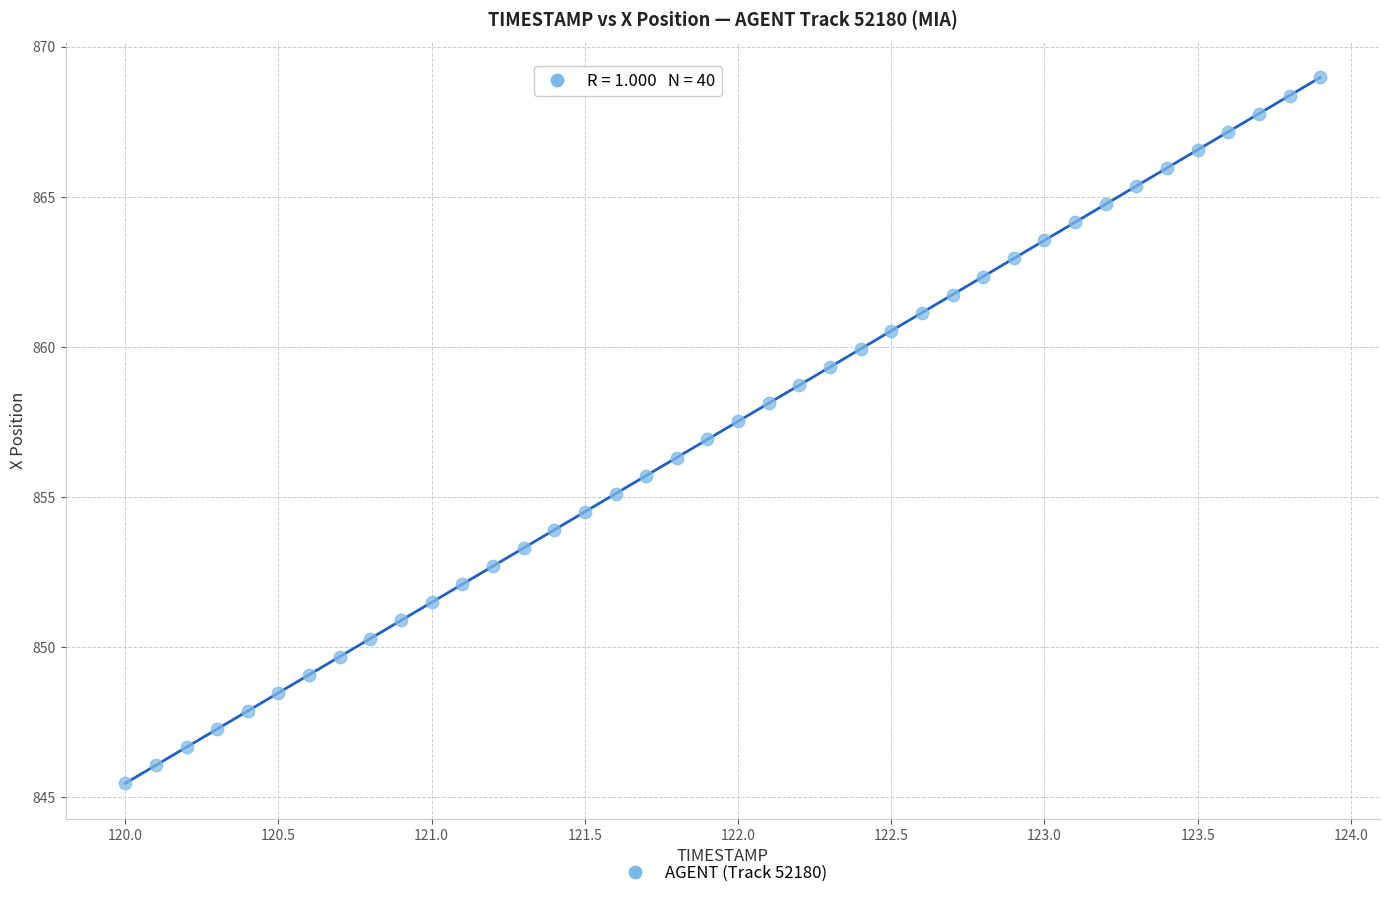

What is the range of Y values (max minus min)?

23.5